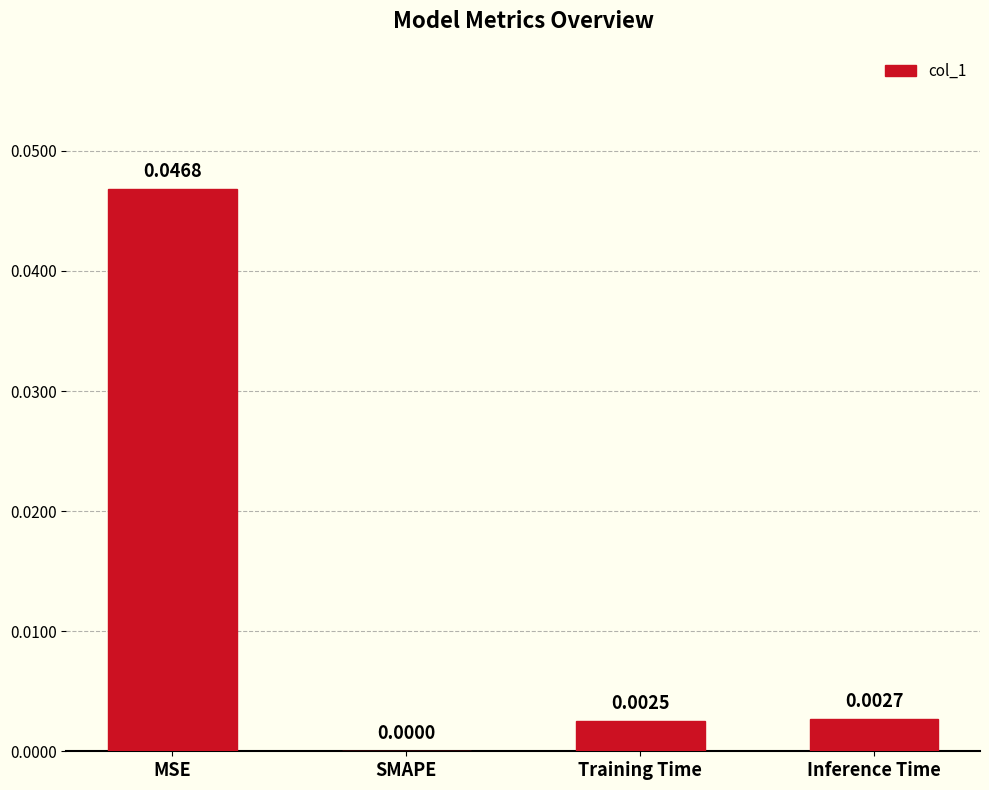

Which label corresponds to the largest value in the chart?

MSE